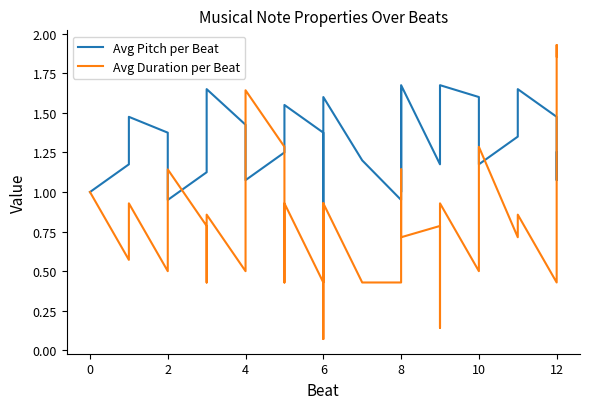

Does the chart have visible grid lines?

No